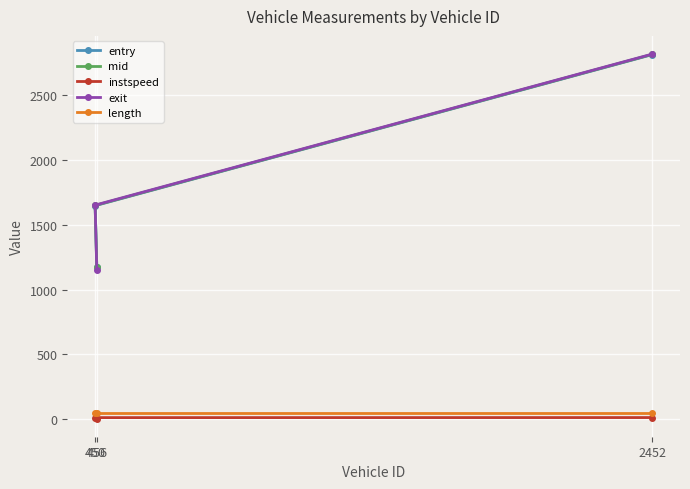

What is the difference between the maximum and second lowest values in the exit series?

1165.3